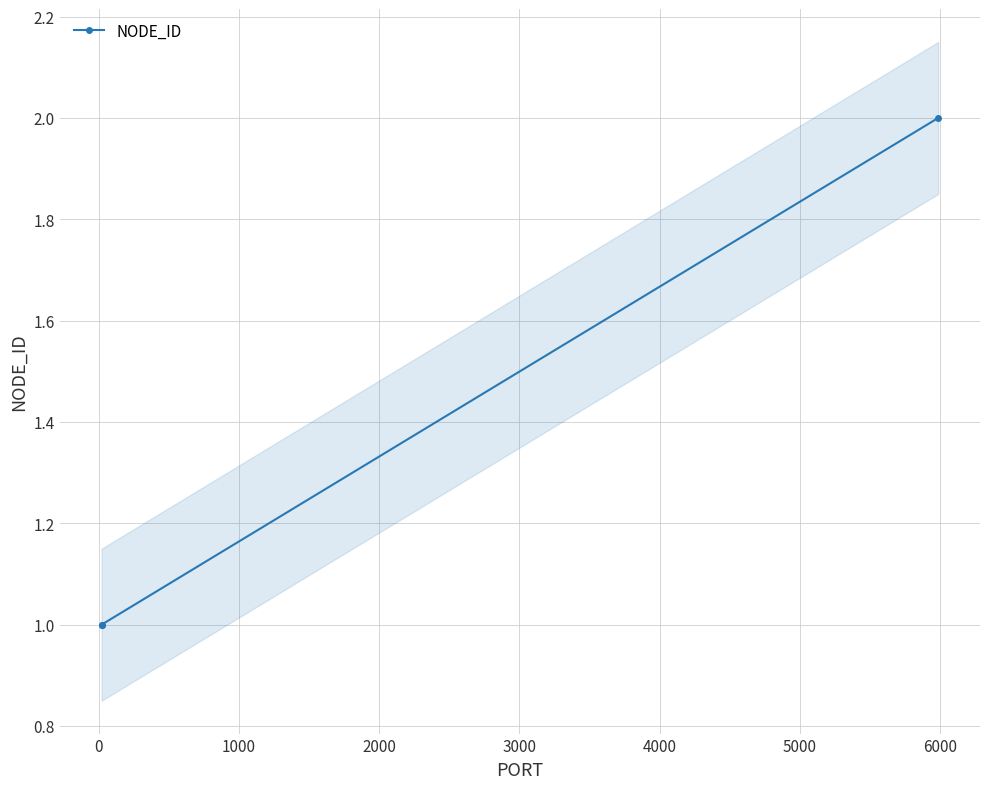

What is the difference between the maximum and minimum values?

1